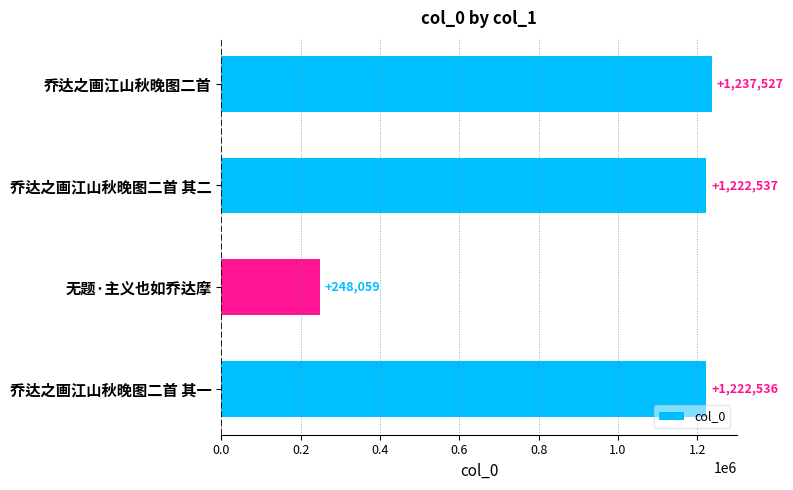

How many bars are there in total?

4